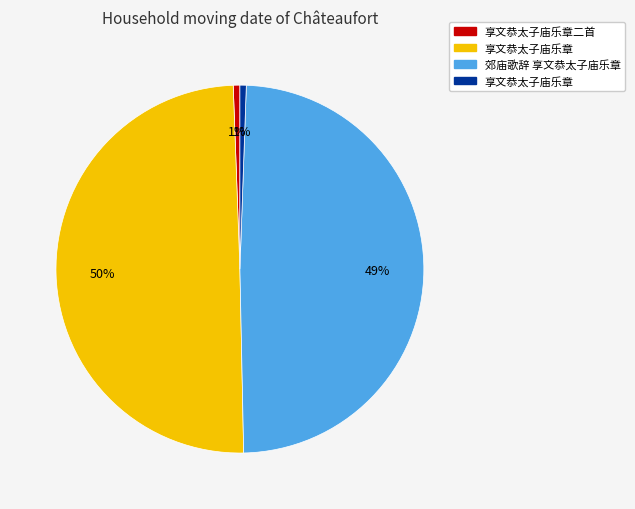

Does any single category account for the majority?

No